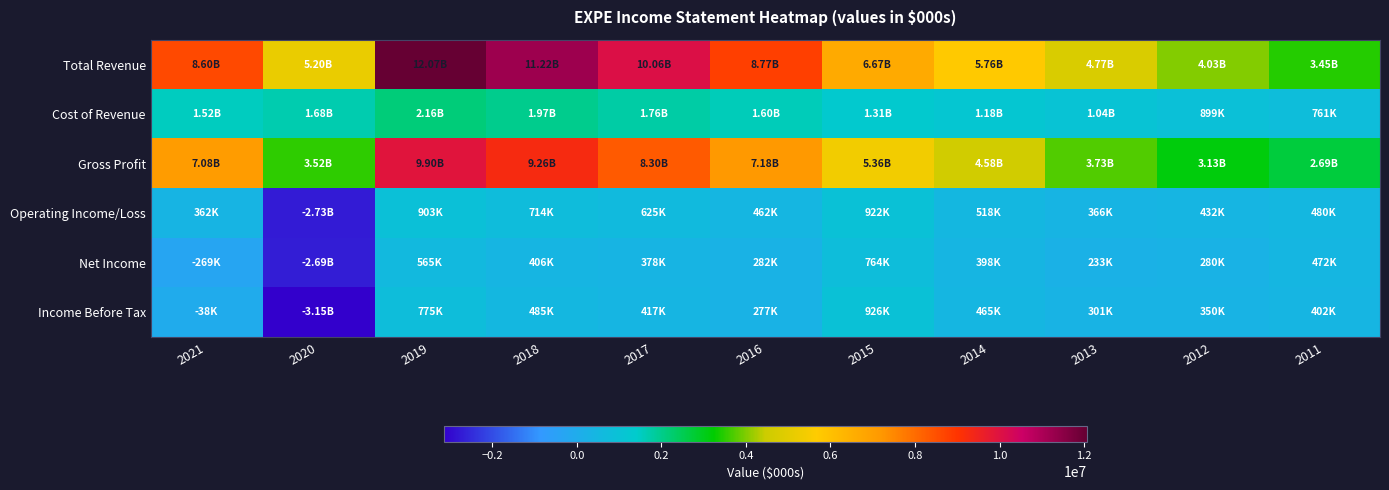

At 2013, list the series in order from largest to smallest.

Total Revenue, Gross Profit, Cost of Revenue, Operating Income/Loss, Income Before Tax, Net Income